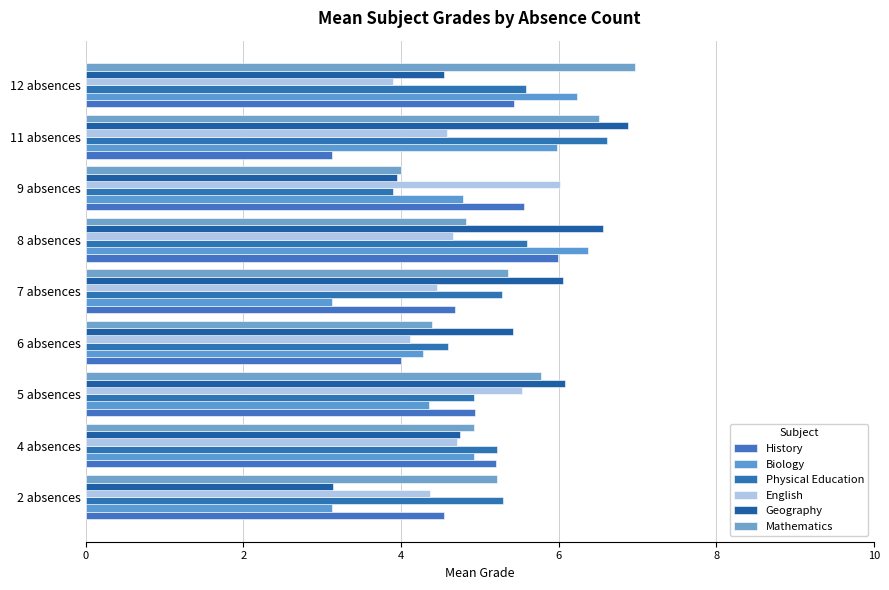

What is the average value of the English series?

4.7